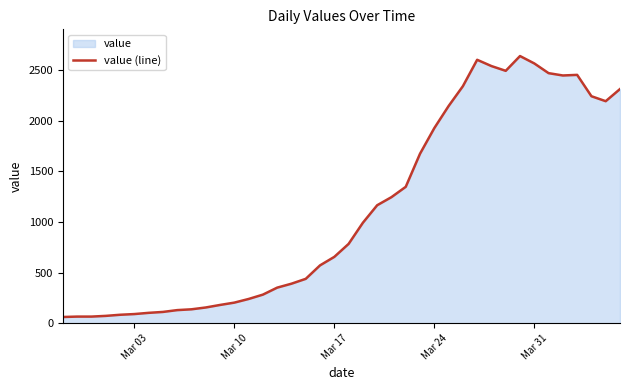

What is the greatest value displayed?

2639